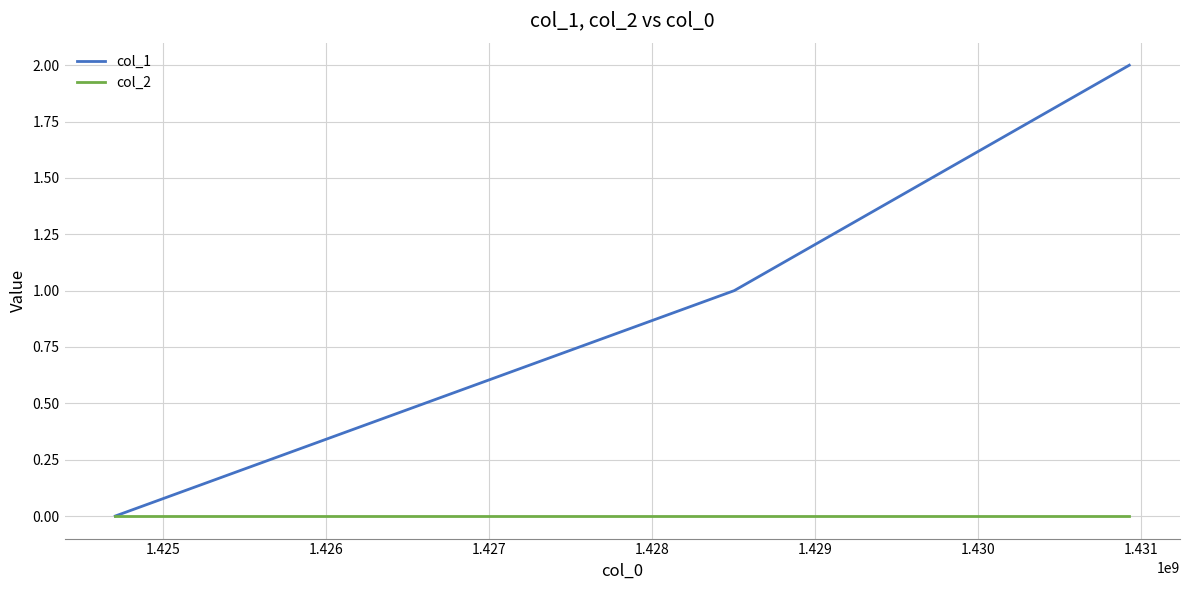

List the series in order of their overall mean, lowest first.

col_2, col_1